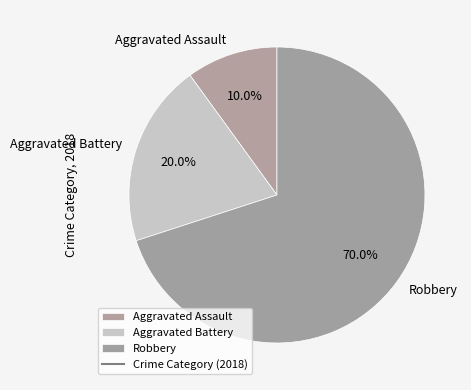

Which slice is the smallest?

Aggravated Assault